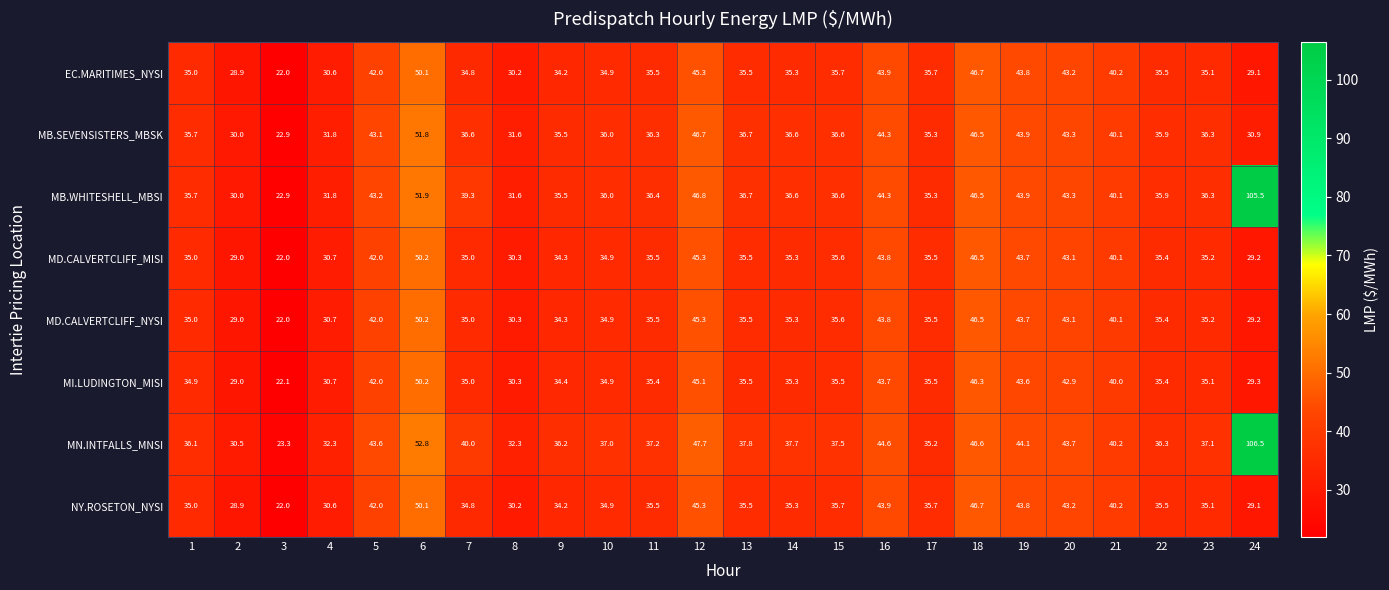

Is the value of MD.CALVERTCLIFF_MISI at 9 greater than the value of MD.CALVERTCLIFF_NYSI at 17?

No